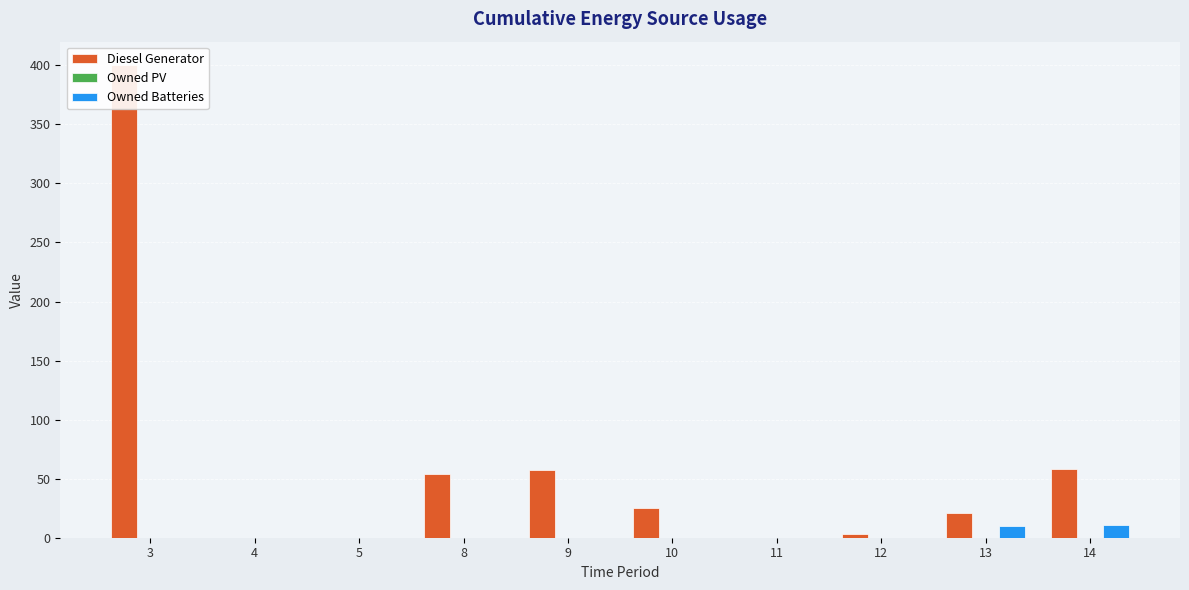

True or false: Diesel Generator has a value of 0 at 5.

True